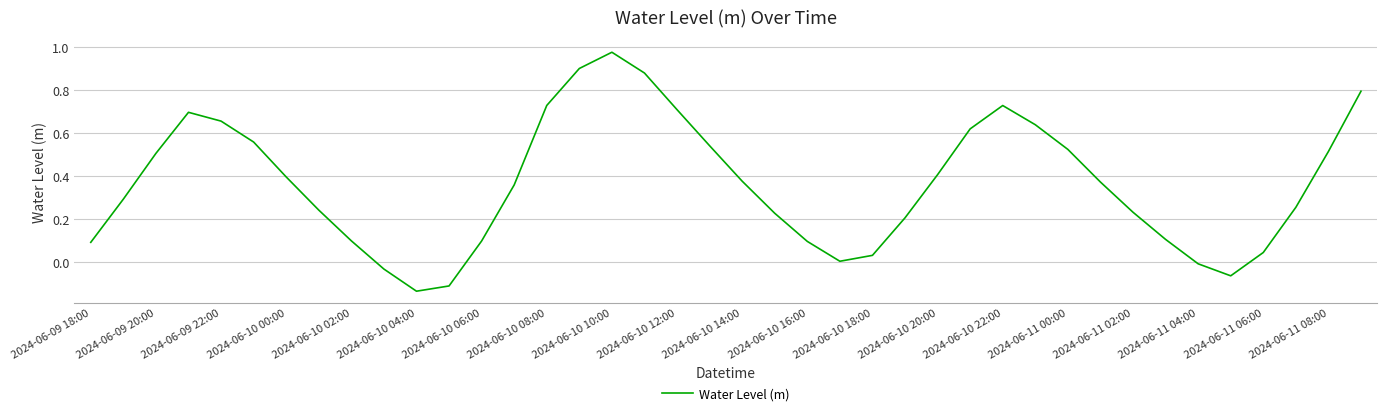

What is the difference between the maximum and minimum values?

1.1